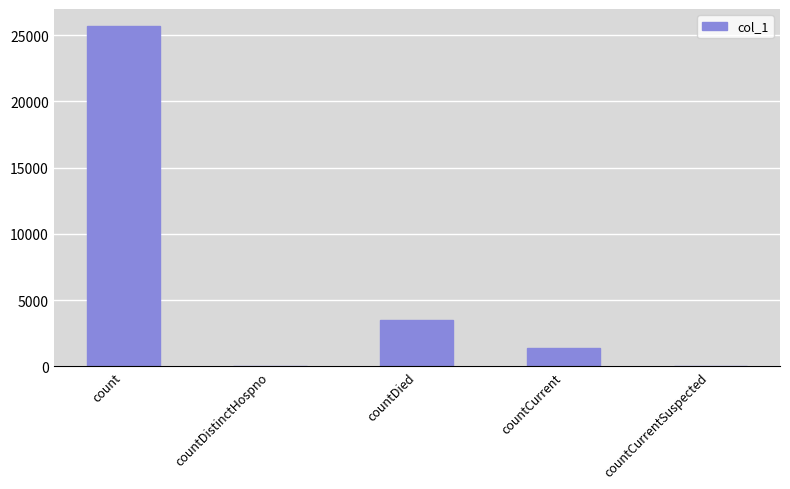

Which has a higher value, countCurrent or countCurrentSuspected?

countCurrent